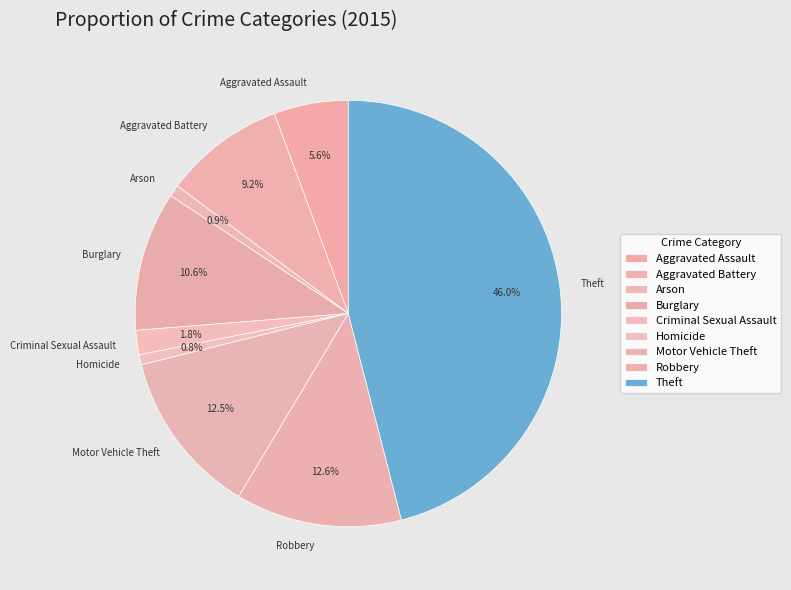

Is it true that Burglary is 3% of the pie?

False